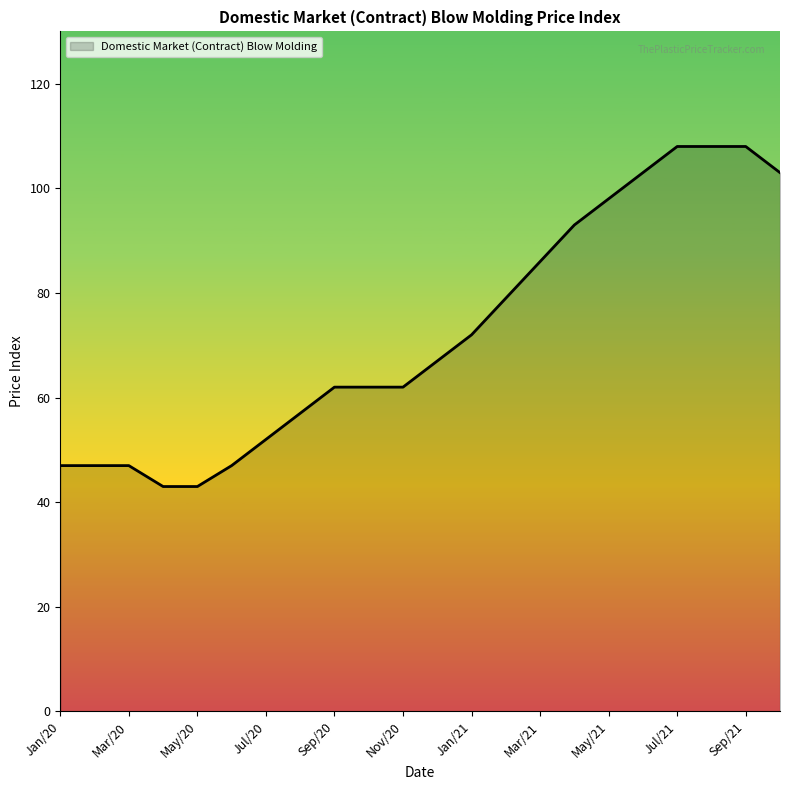

What is the difference between the maximum and minimum values?

65